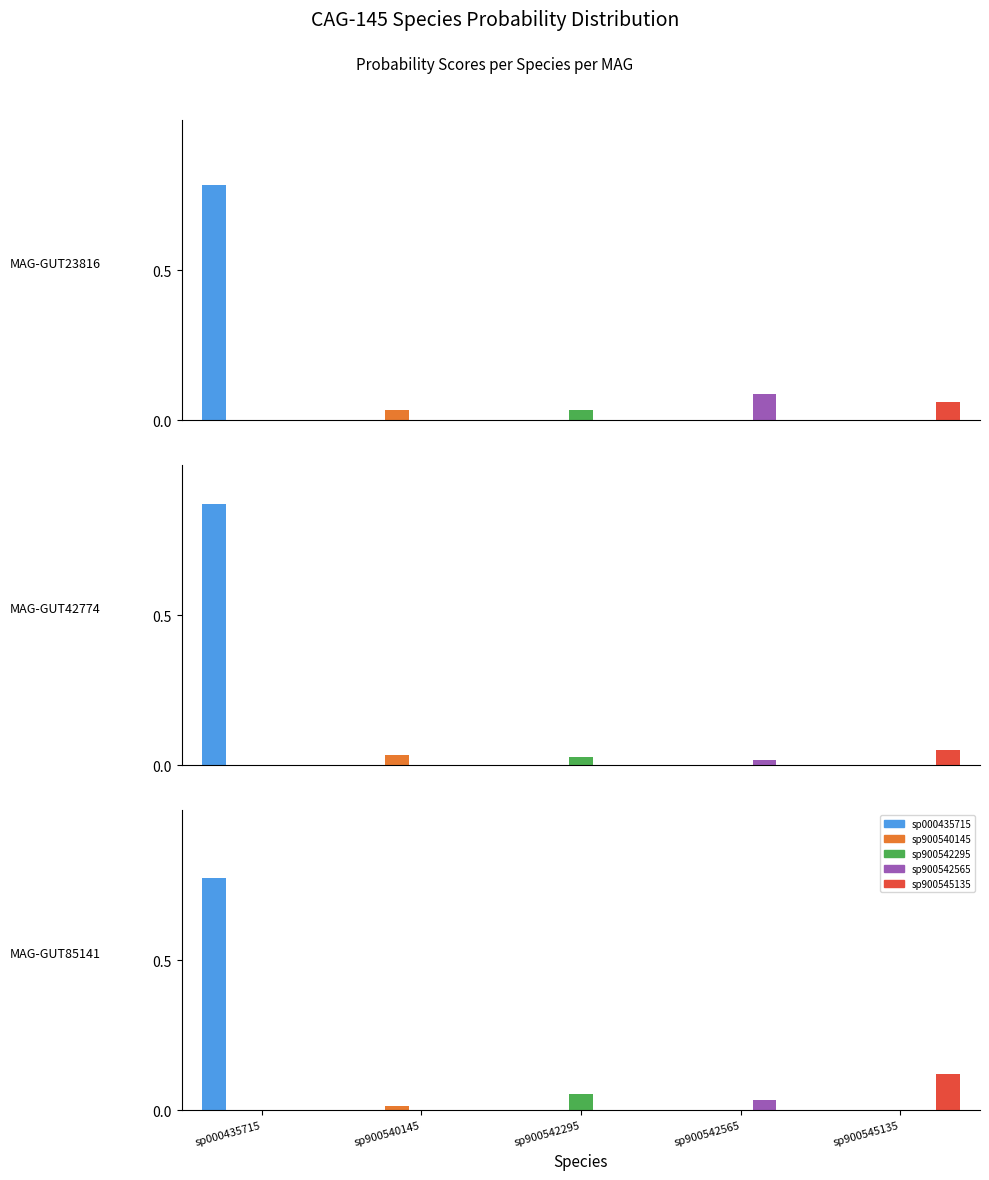

Are the bars grouped side by side (vs. stacked)?

Yes